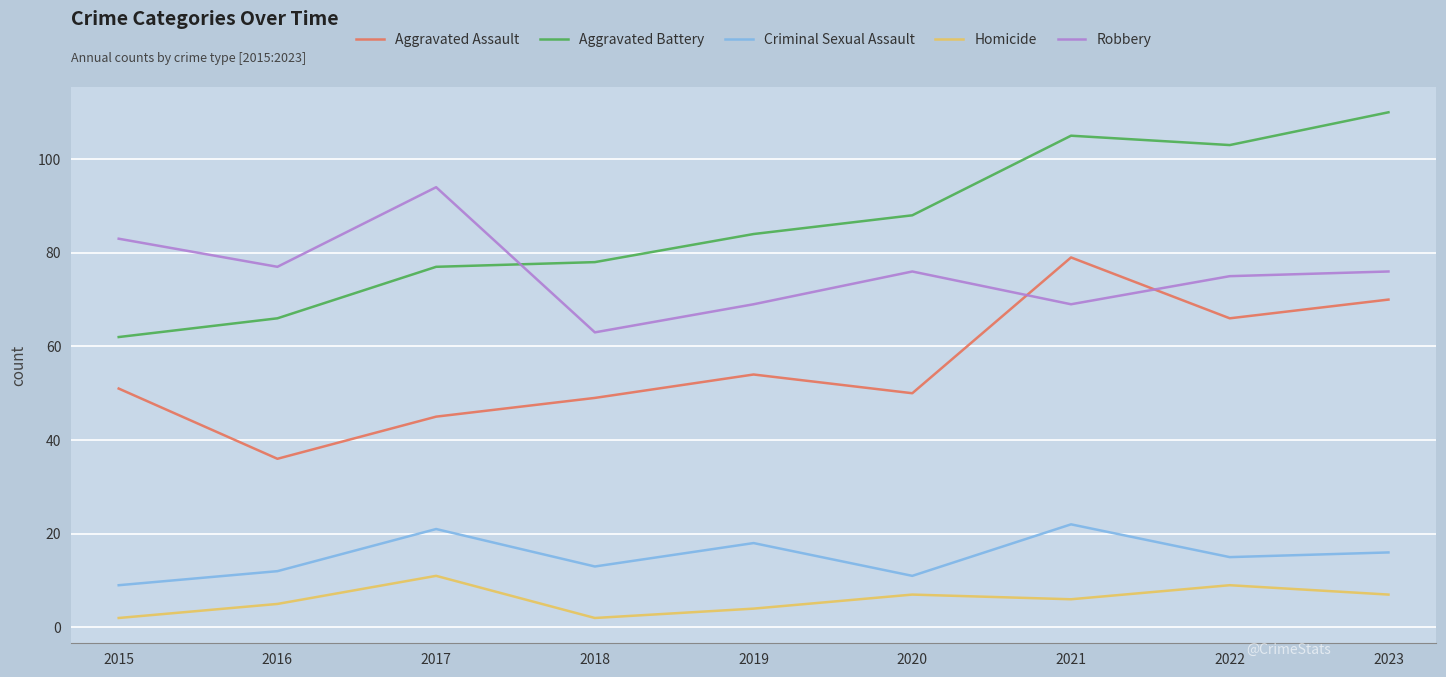

What is the spread (max minus min) of values at 2016?

72